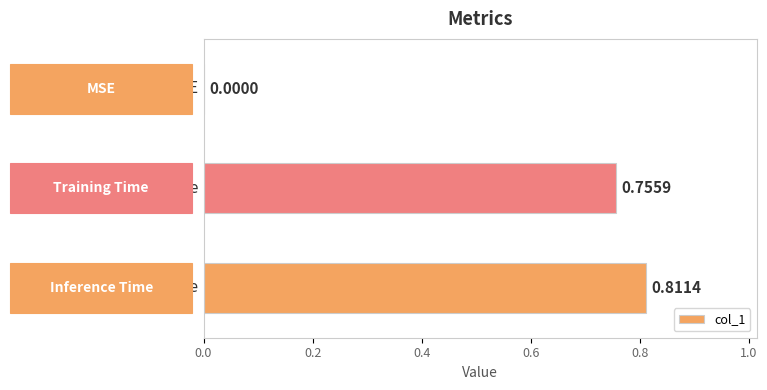

How many positive values are there?

2